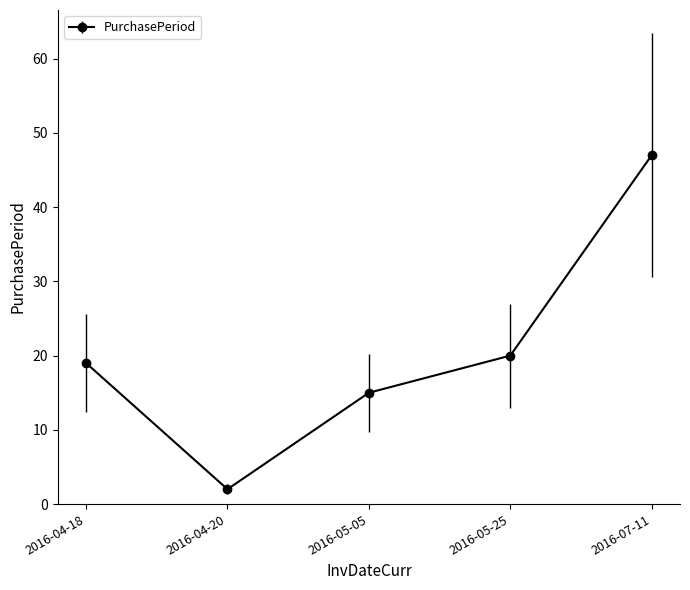

What is the difference between the maximum and minimum values?

45